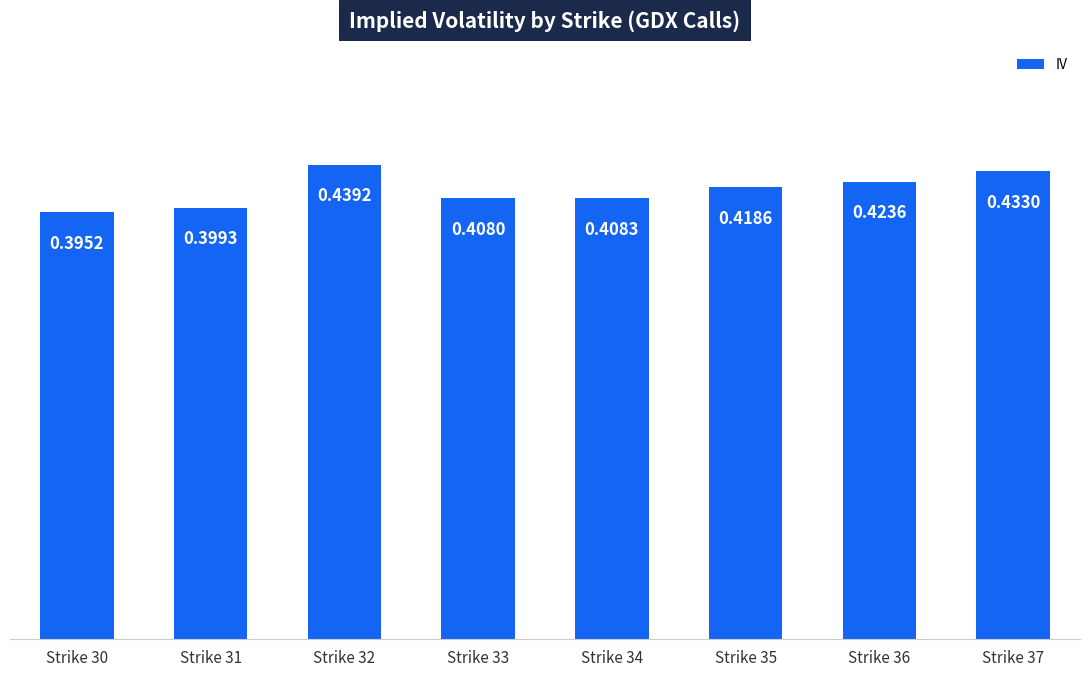

Which category has the lowest value across all series?

Strike 30